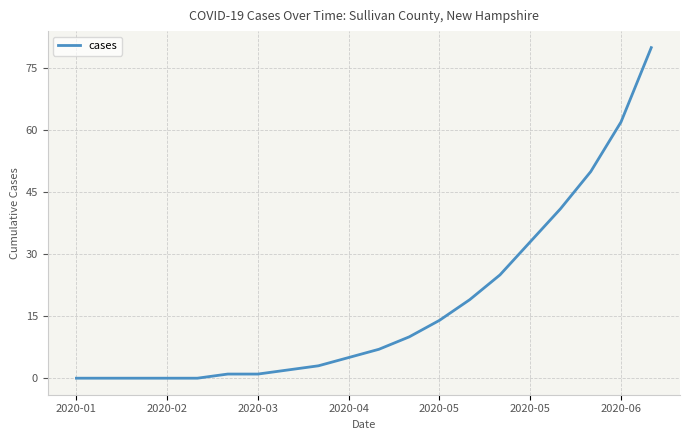

What is the average value?

18